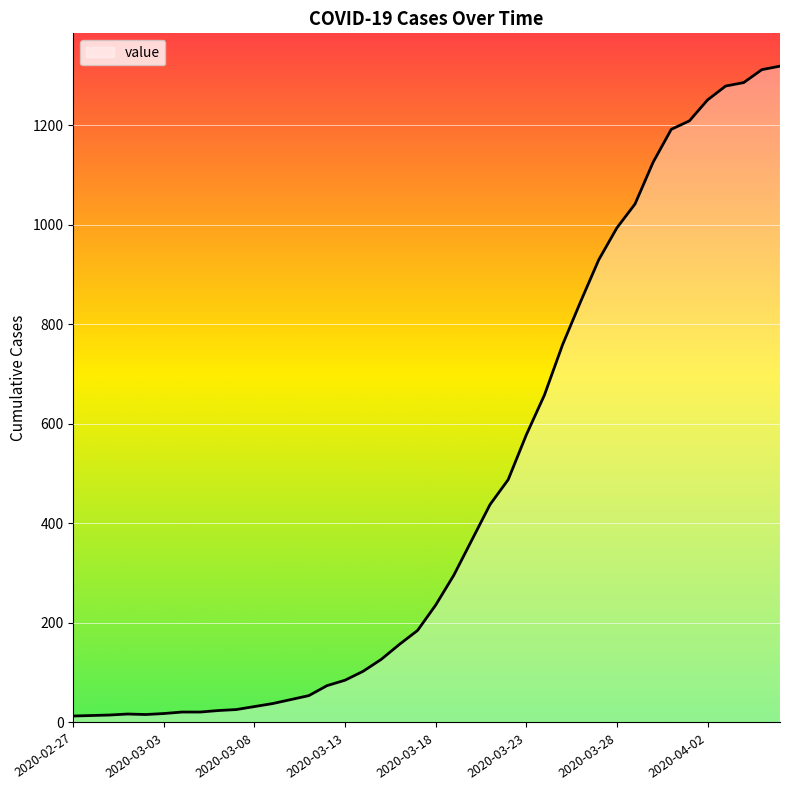

What is the greatest value displayed?

1319